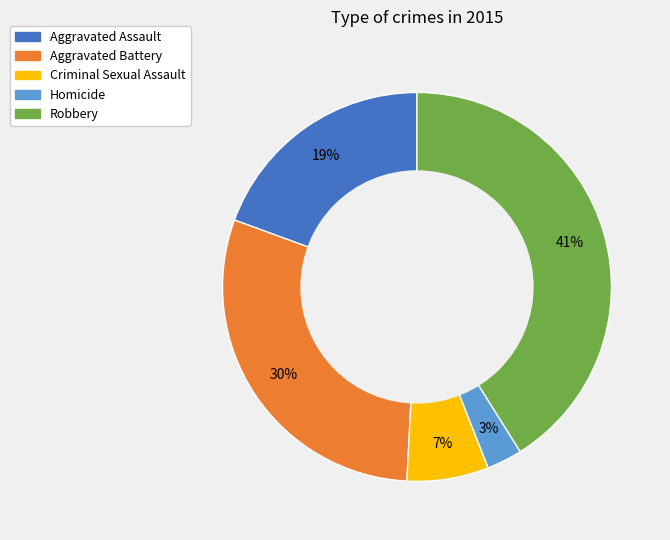

What percentage is the Aggravated Assault slice, to the nearest percent?

19%